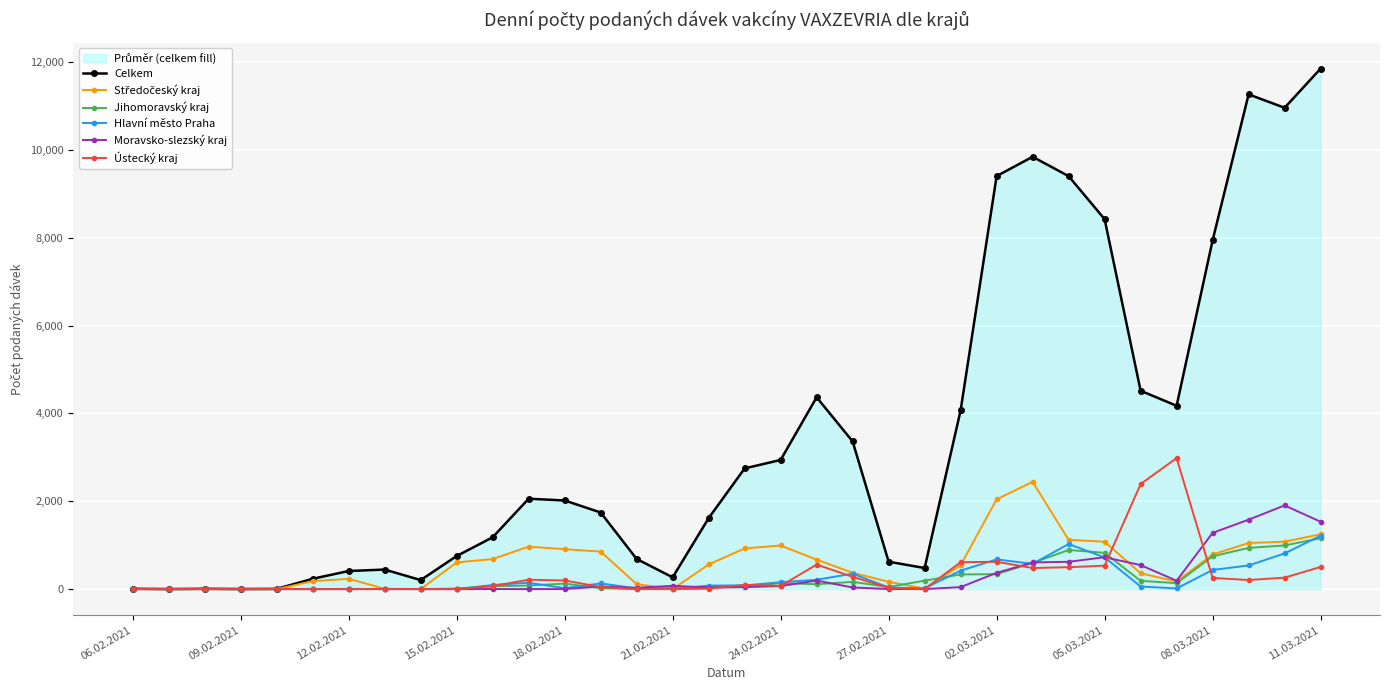

Which series has the widest spread of values?

Celkem